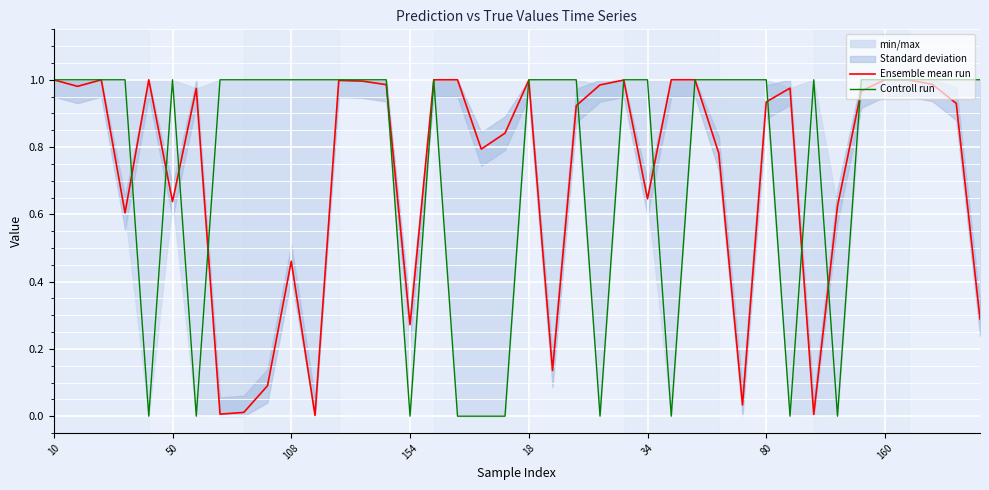

True or false: Controll run and Ensemble mean run intersect in this chart.

True